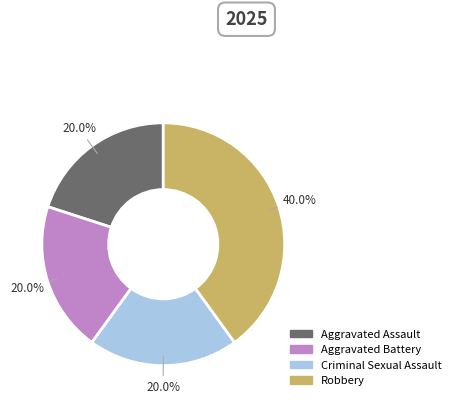

What is the total percentage of Aggravated Battery and Criminal Sexual Assault?

40.0%